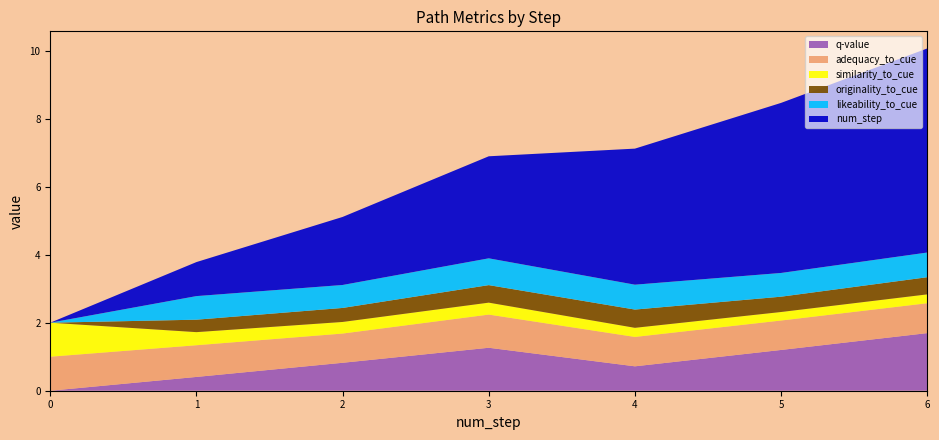

Reading left to right, list all the values displayed in this chart.

q-value: 0.0	0.4	0.8	1.3	0.7	1.2	1.7
similarity_to_cue: 1.0	0.4	0.3	0.4	0.3	0.3	0.3
adequacy_to_cue: 1.0	0.9	0.9	1.0	0.9	0.9	0.9
originality_to_cue: 0.0	0.4	0.4	0.5	0.5	0.5	0.5
likeability_to_cue: 0.0	0.7	0.7	0.8	0.7	0.7	0.7
num_step: 0.0	1.0	2.0	3.0	4.0	5.0	6.0